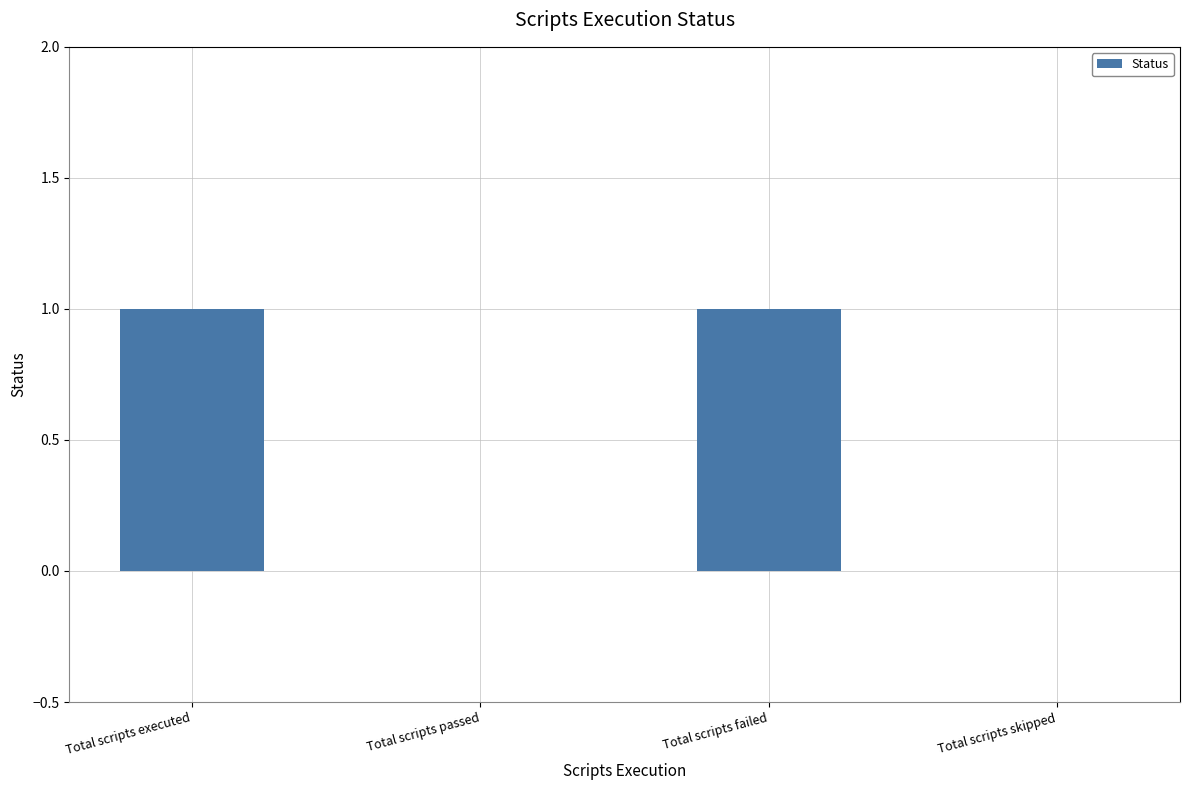

Between Total scripts passed and Total scripts executed, which is larger?

Total scripts executed